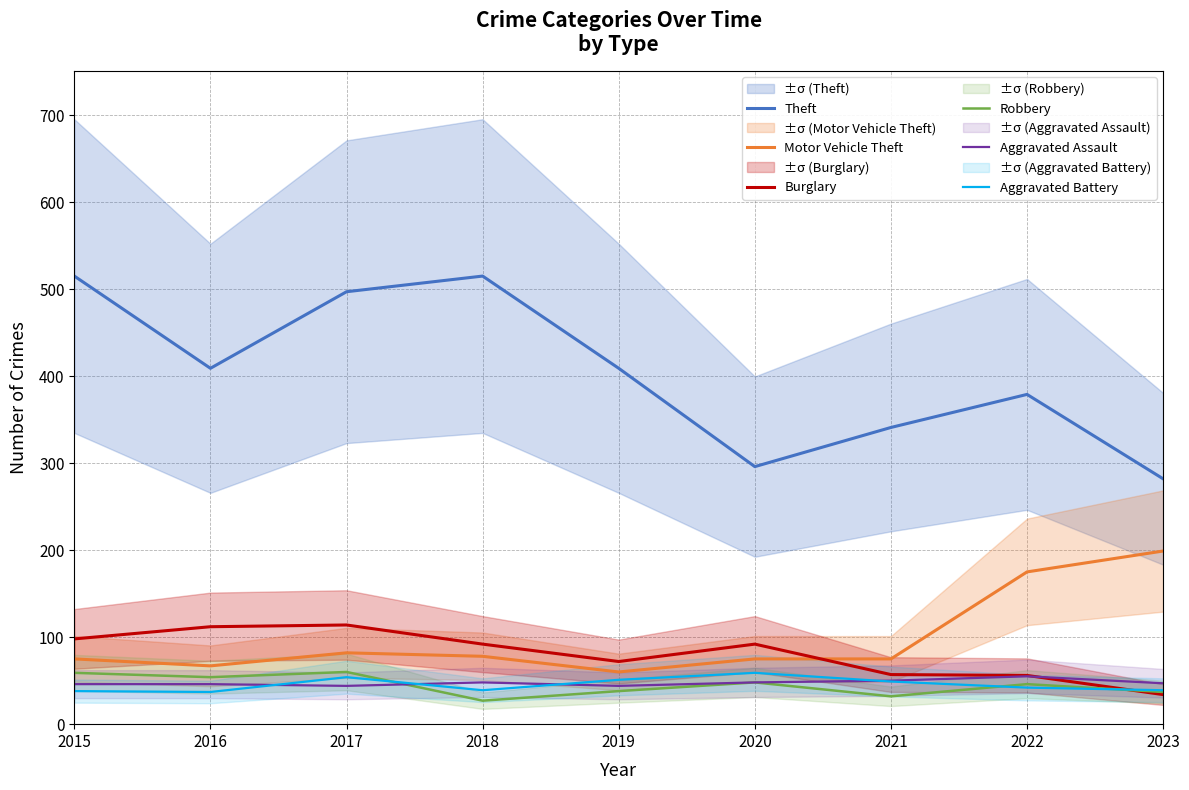

What is the value of the Aggravated Assault point at the 4th from the left?

48